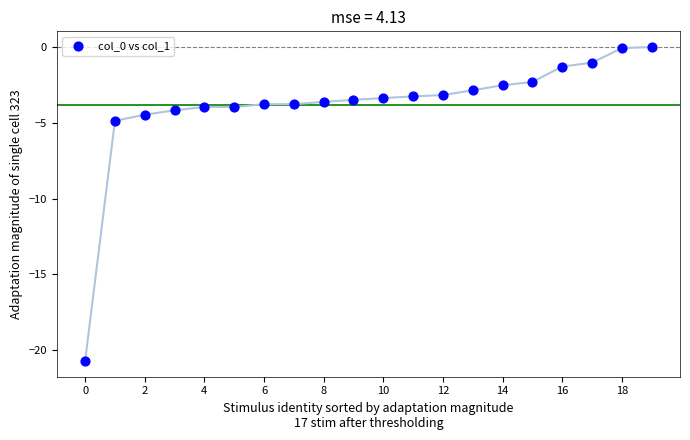

What is the range of Y values (max minus min)?

20.7